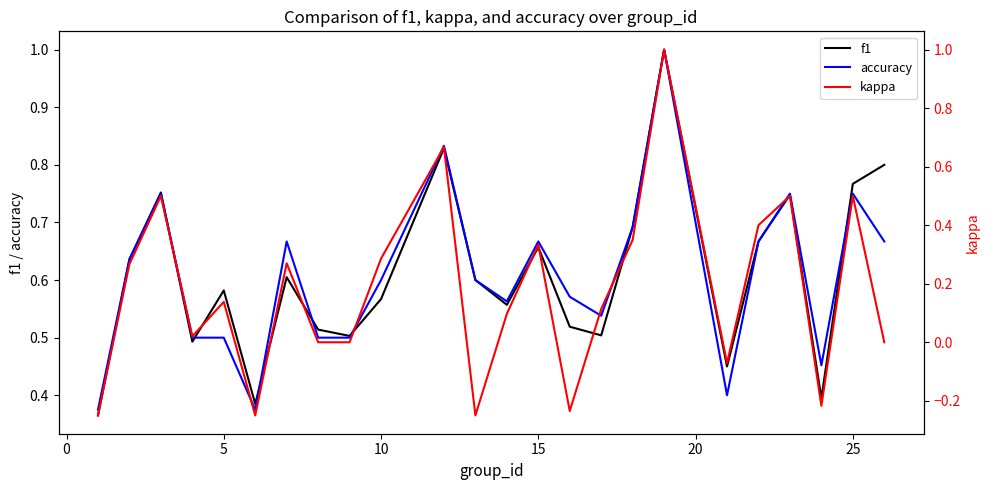

Rank the series by their maximum value, from highest to lowest.

f1, accuracy, kappa